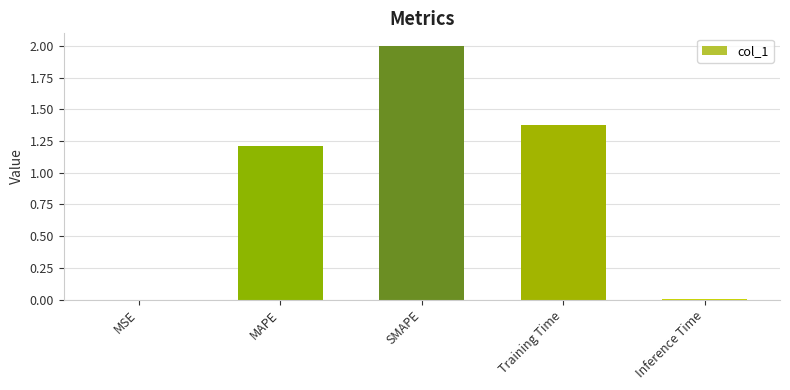

What is the average value?

0.9